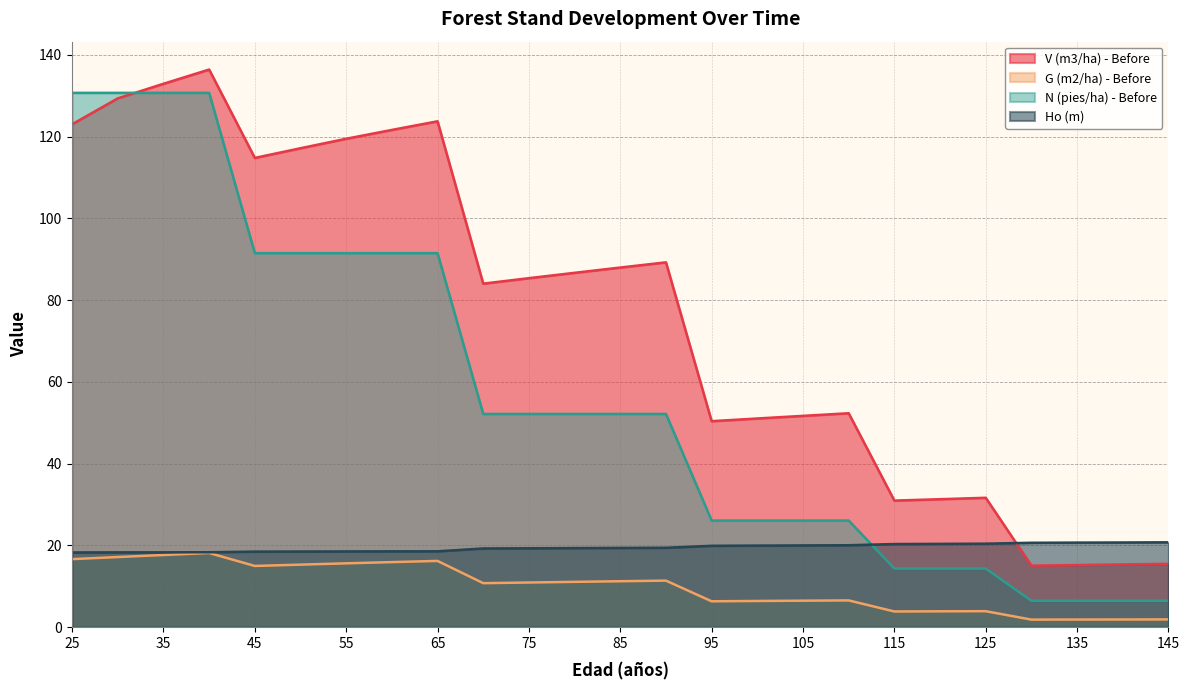

At 40, list the series in order from smallest to largest.

G (m2/ha) - Before, Ho (m), N (pies/ha) - Before, V (m3/ha) - Before